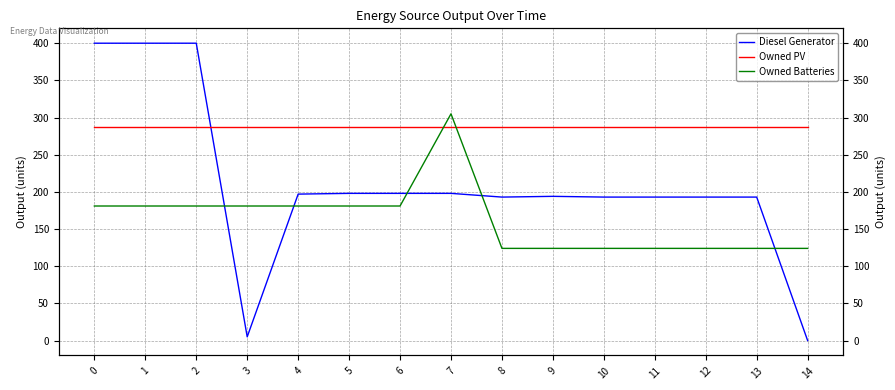

Rank the series at 3 from highest to lowest value.

Owned PV, Owned Batteries, Diesel Generator